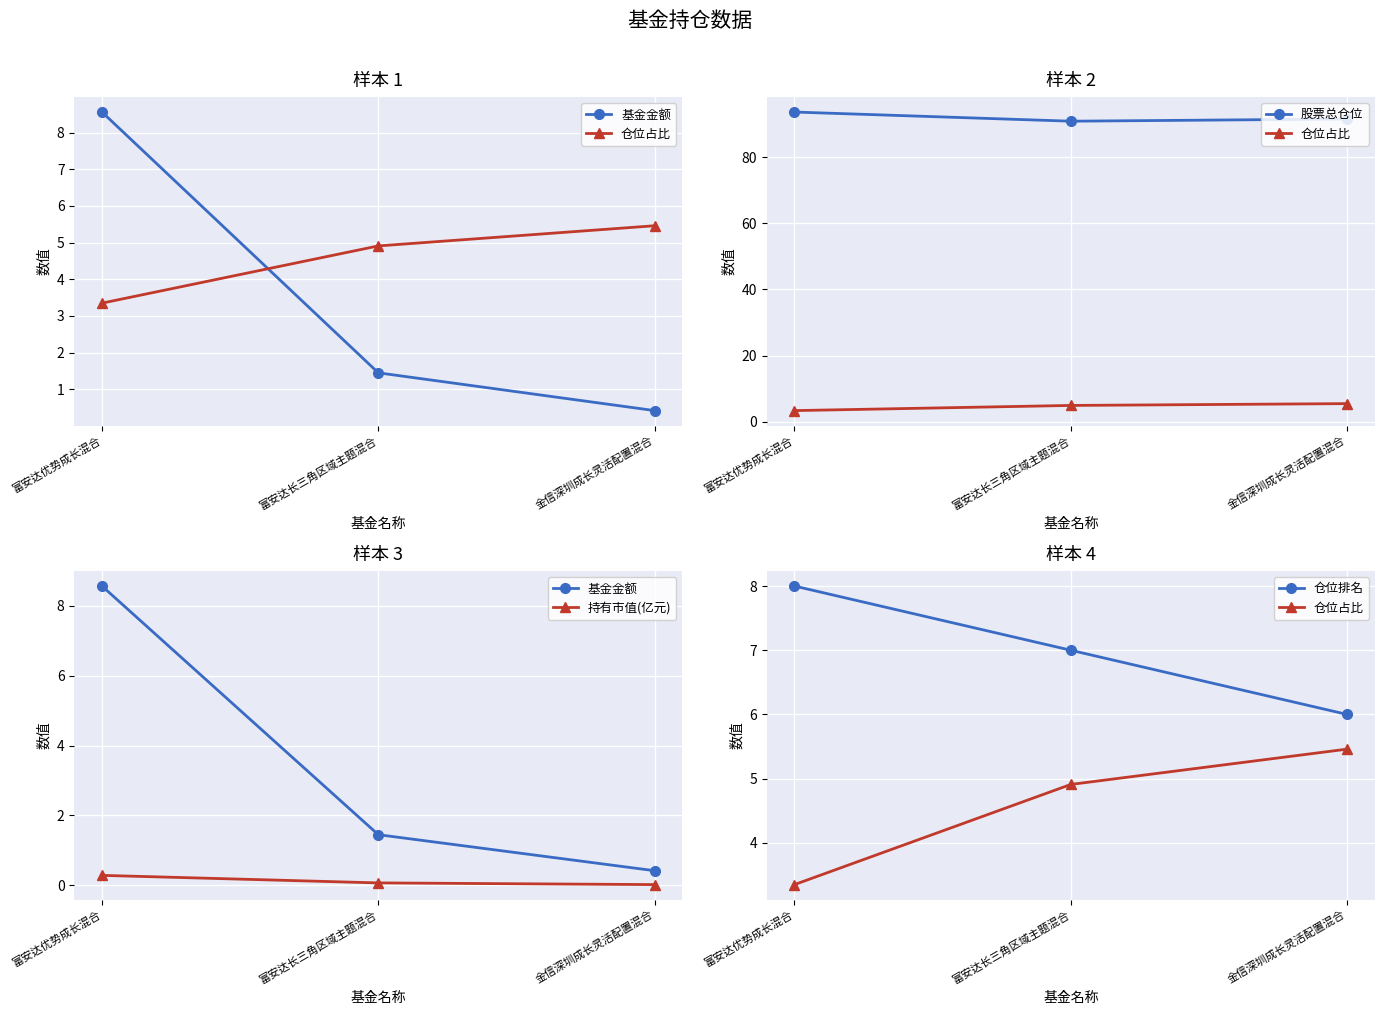

Is it true that 仓位排名 equals 3.7 at 富安达长三角区域主题混合?

False